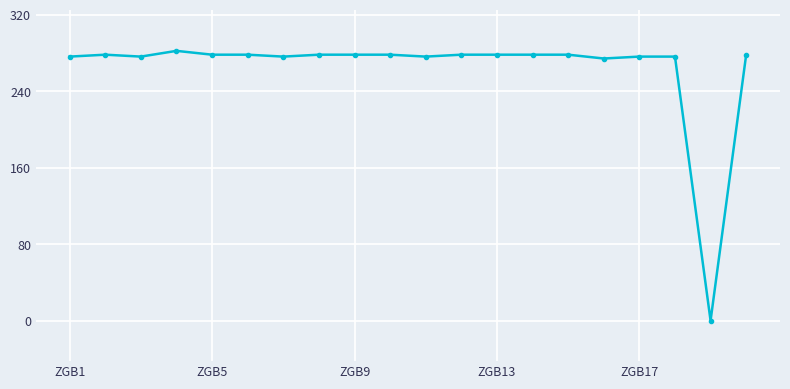

How many values are above zero?

19